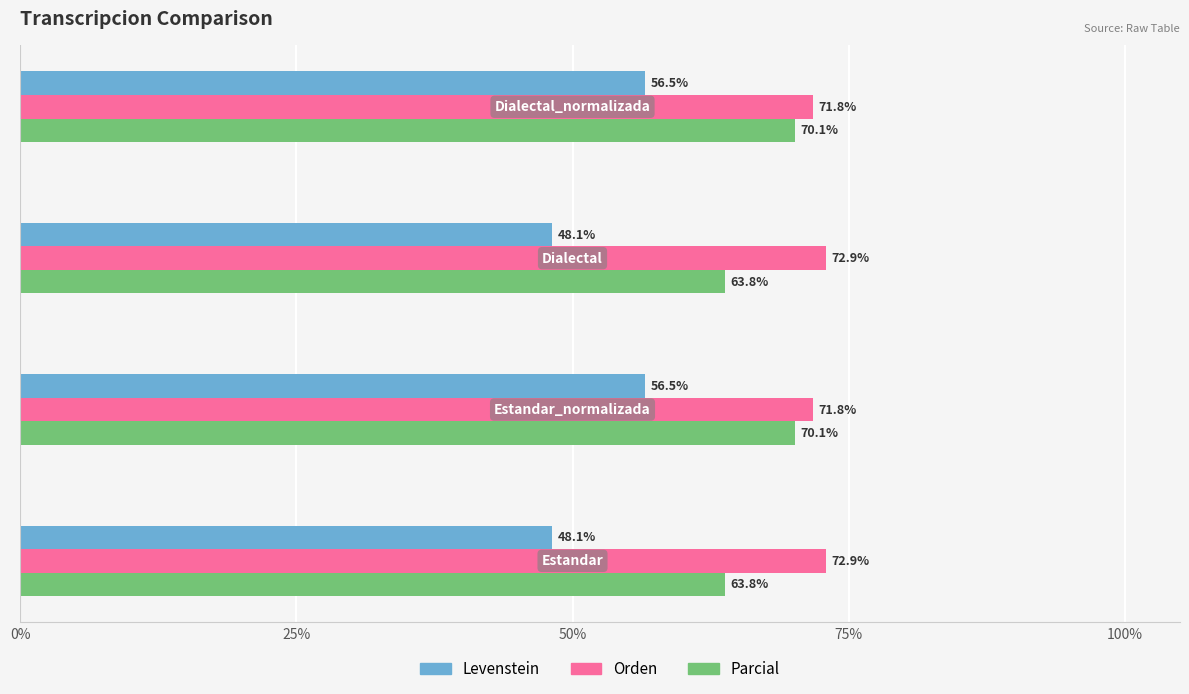

What is the maximum value for Parcial?

70.1